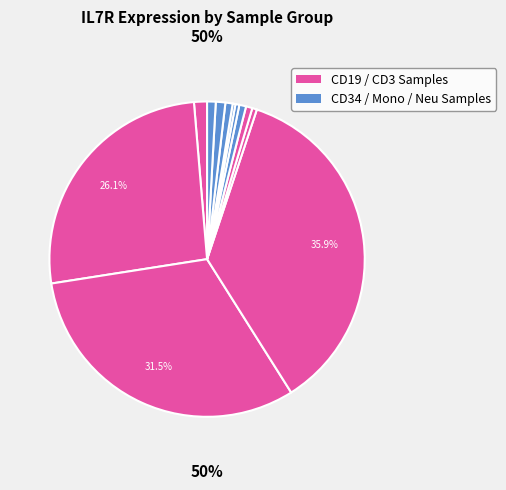

Which slice is the smallest?

HD8_CD34